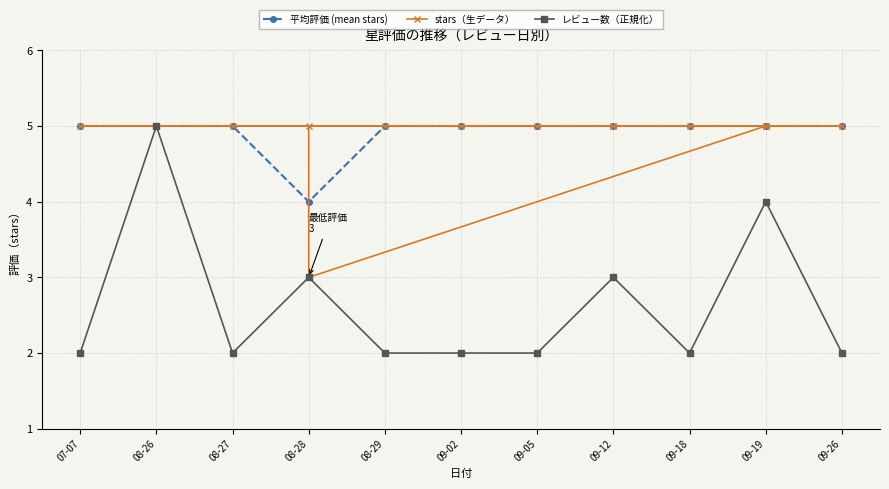

Is it true that 平均評価 (mean stars) equals 5 at 09-18?

True